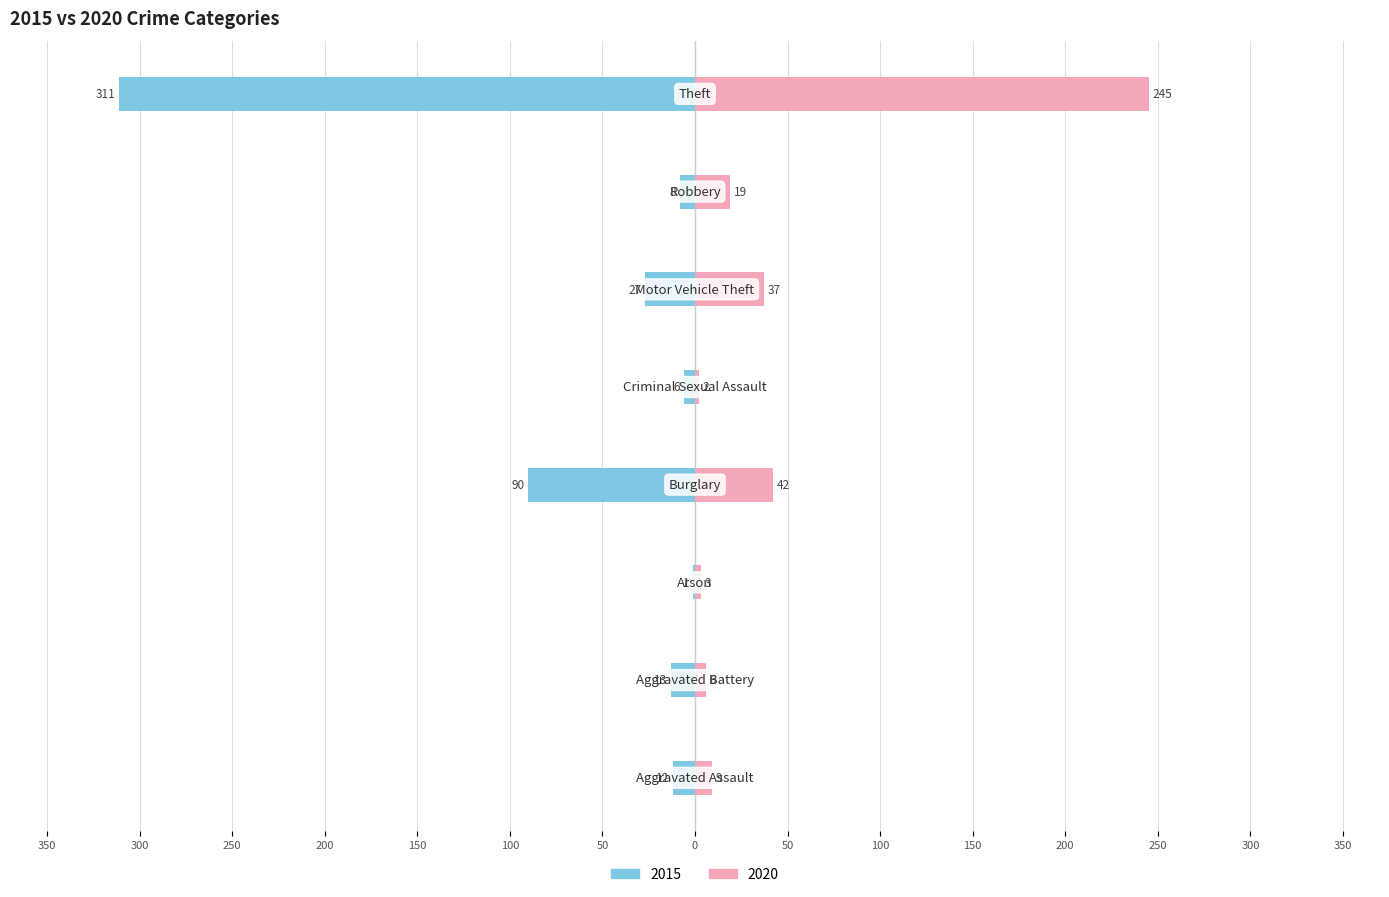

How many values in the 2020 series are below 19?

4